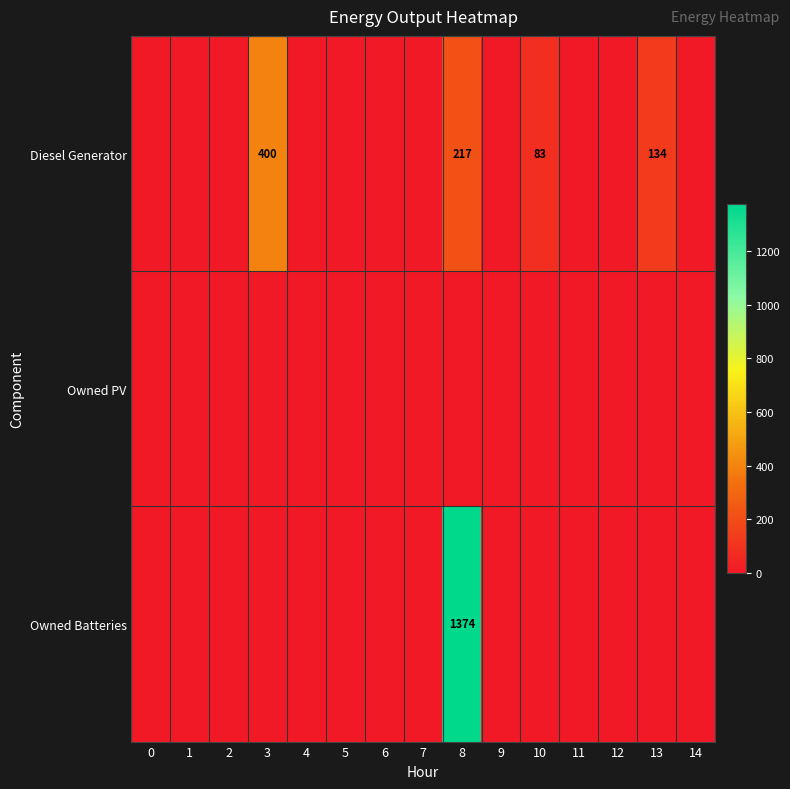

Is it true that Diesel Generator equals 51 at 10?

False